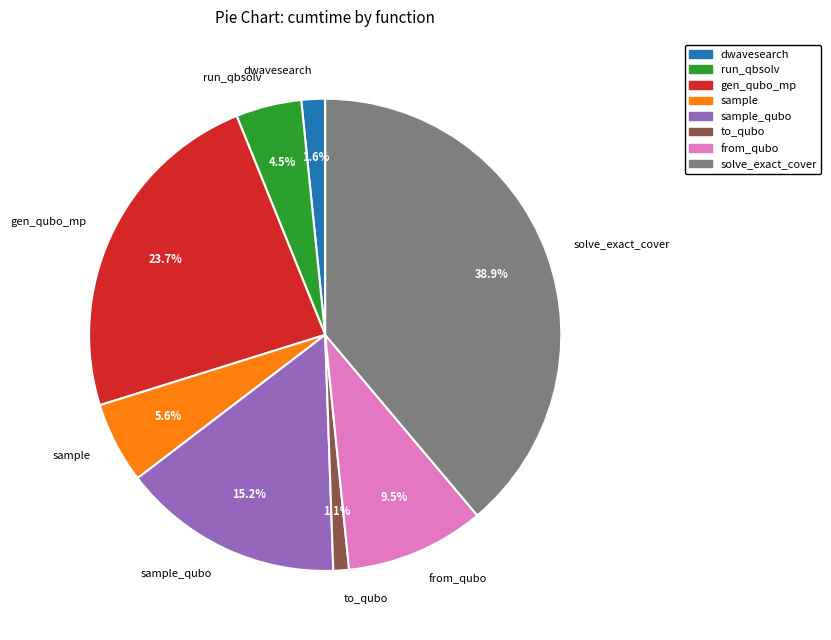

To the nearest percent, what is the difference between the largest and smallest slice percentages?

38%